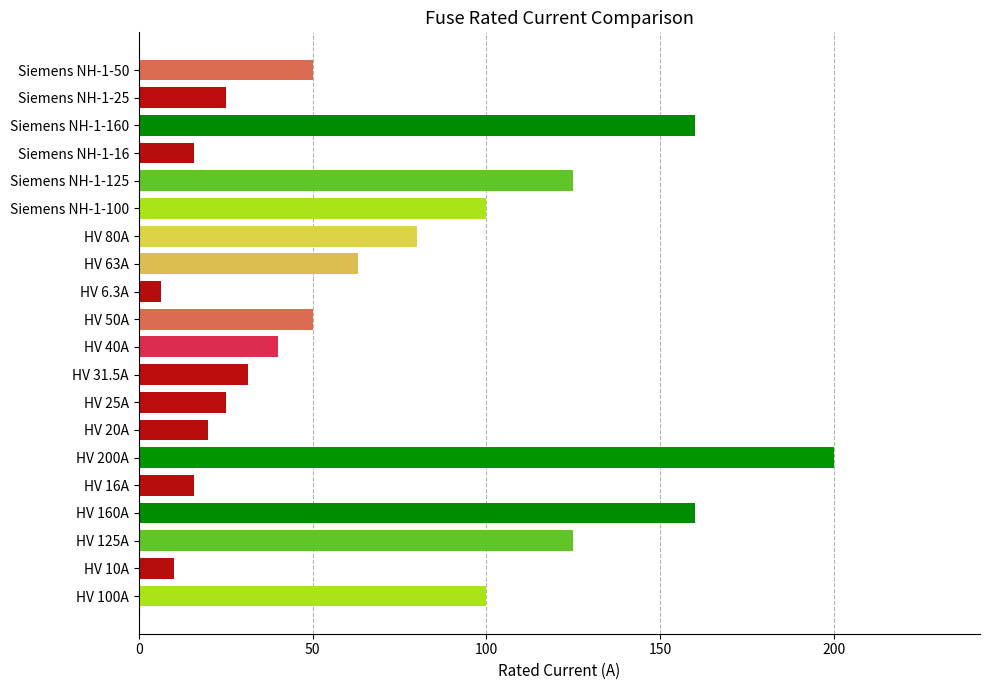

Read the value at Siemens NH-1-100.

100.0